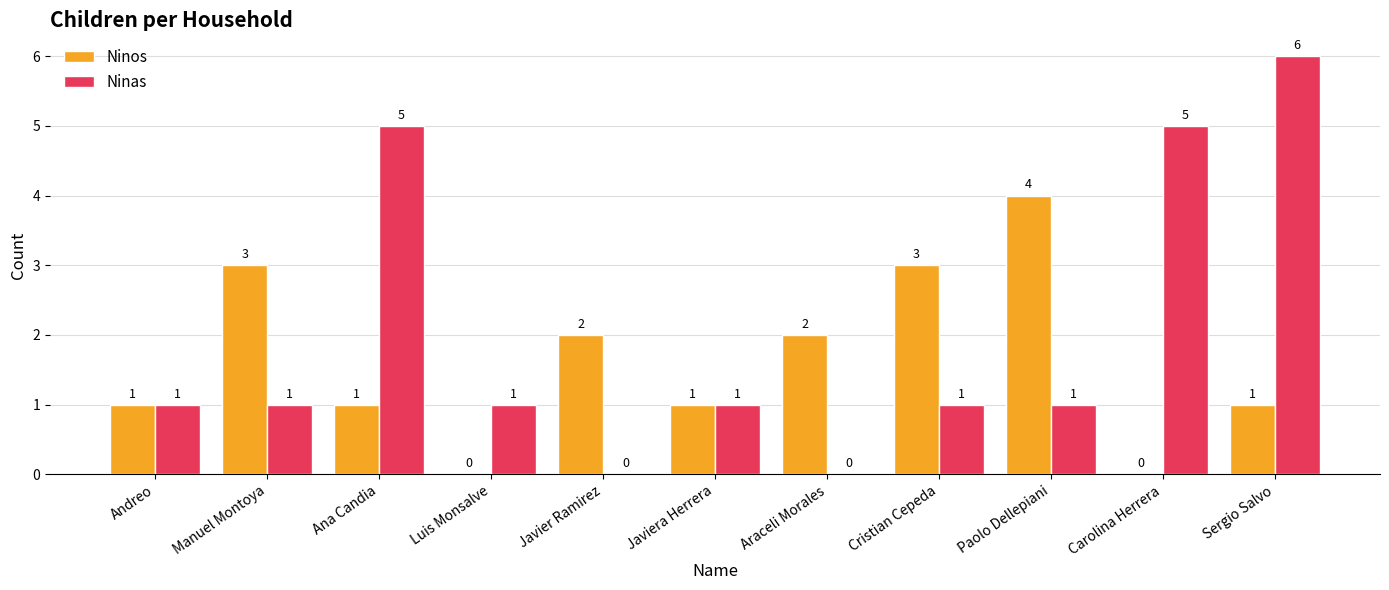

How many groups of bars are there?

11